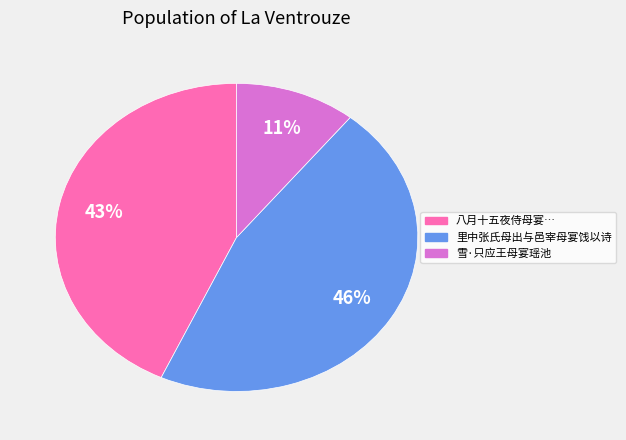

How many segments does this pie chart have?

3